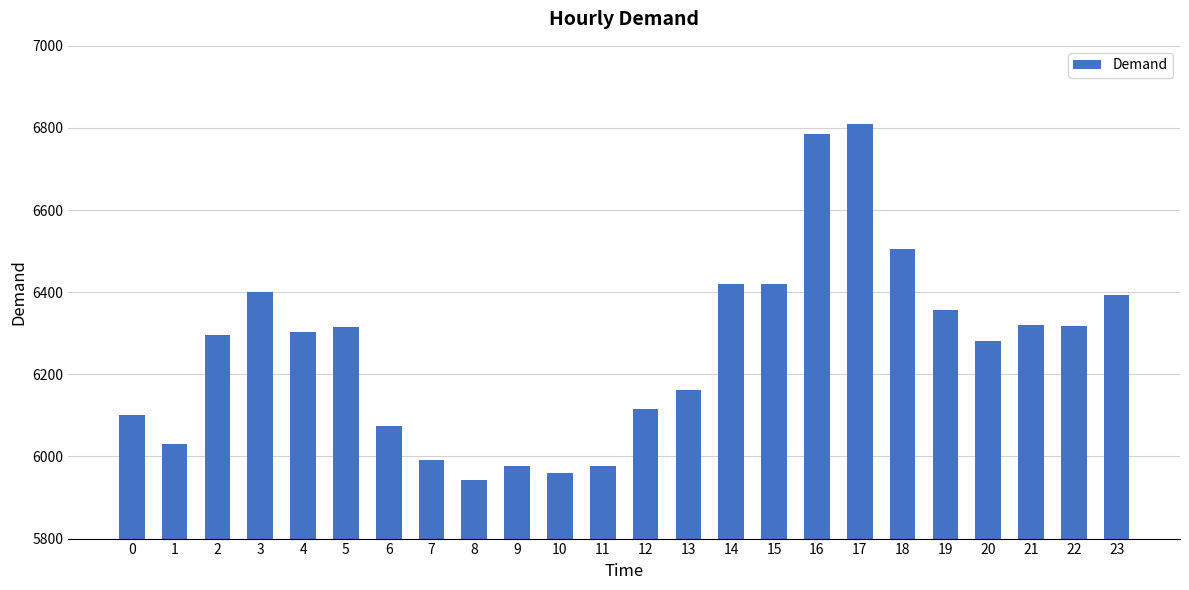

True or false: the data shows 6075 at 6.

True